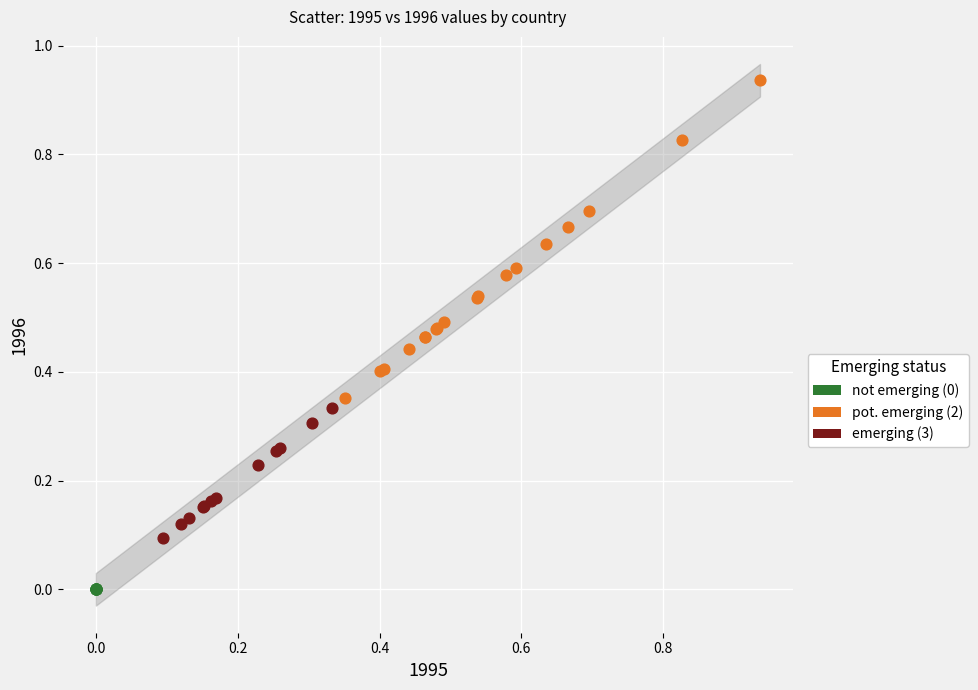

What are all the series names shown in the legend?

not emerging (0), pot. emerging (2), emerging (3)